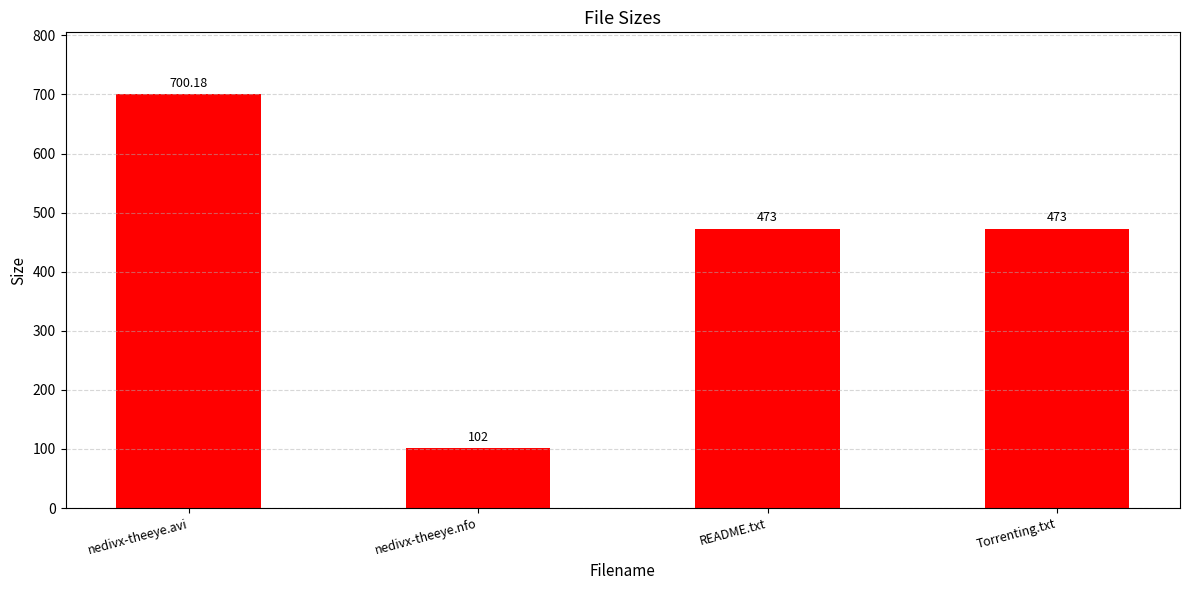

Does the chart contain stacked bars?

No